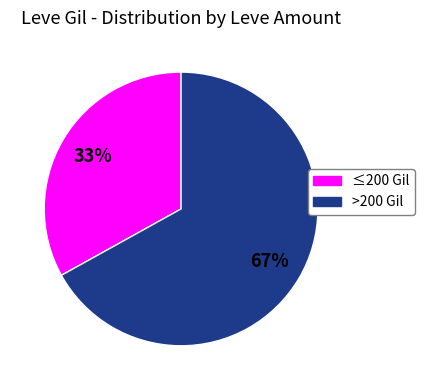

Is the sum of >200 Gil and ≤200 Gil greater than half?

Yes